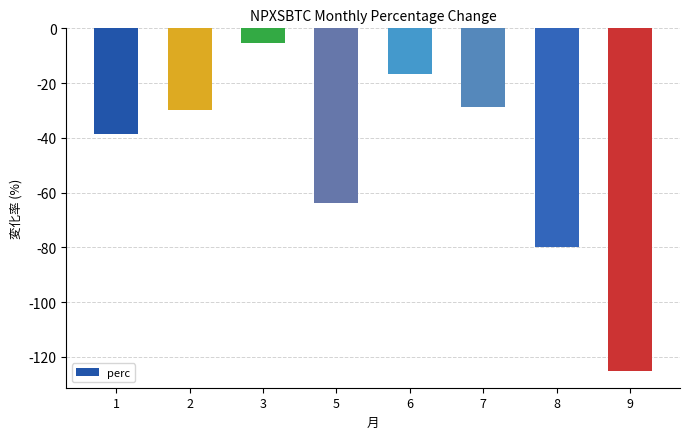

Which has a higher value, 5 or 6?

6